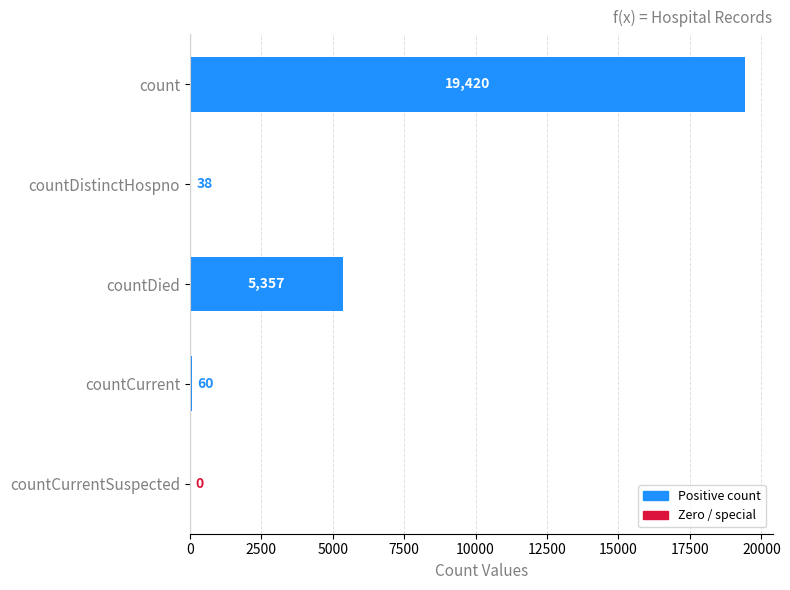

Is it true that the value at countCurrent is 60?

True